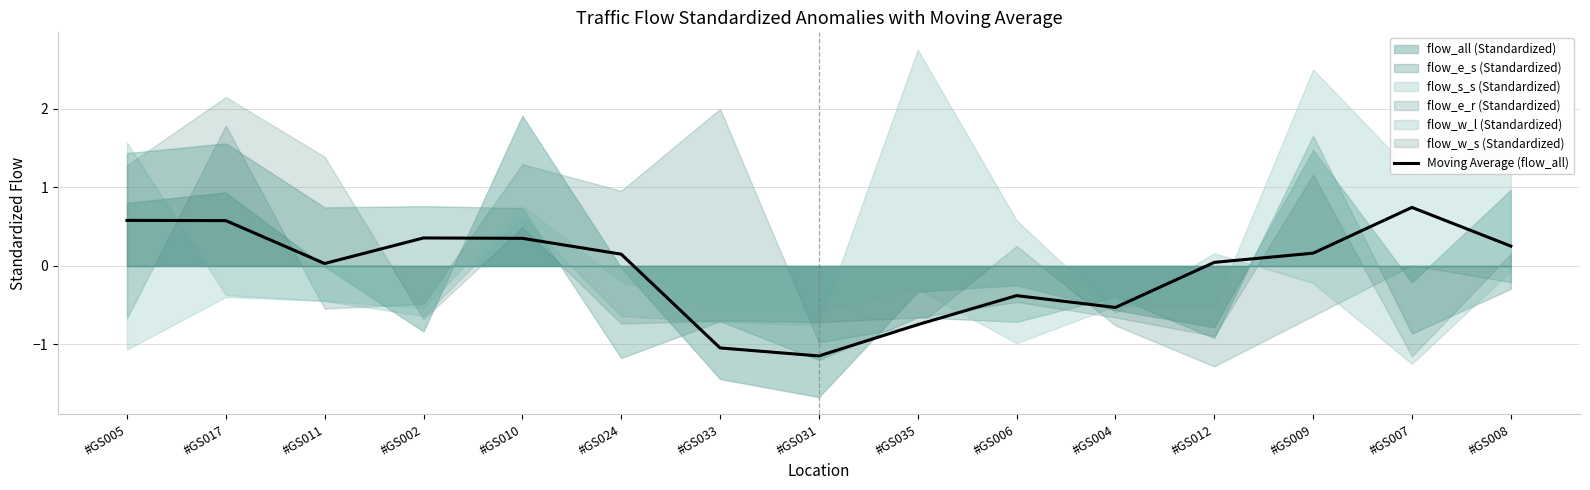

List the labels in order of value, smallest first.

#GS031, #GS033, #GS035, #GS004, #GS006, #GS011, #GS012, #GS024, #GS009, #GS008, #GS010, #GS002, #GS017, #GS005, #GS007